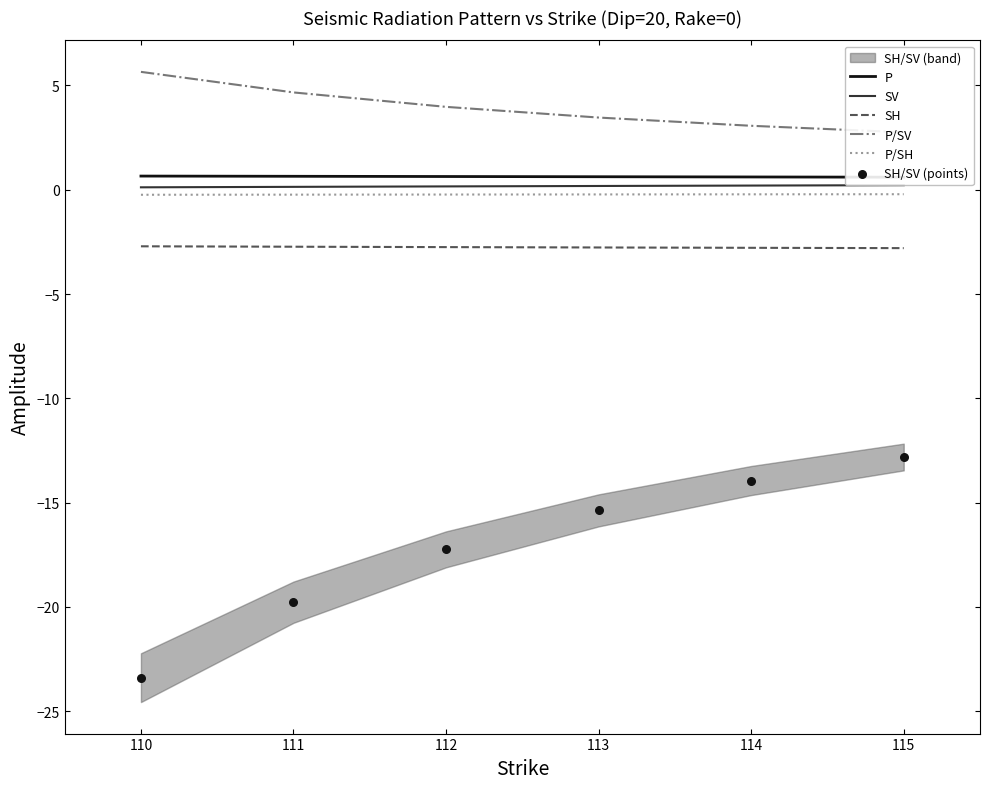

Which series has the largest total across all categories?

P/SV